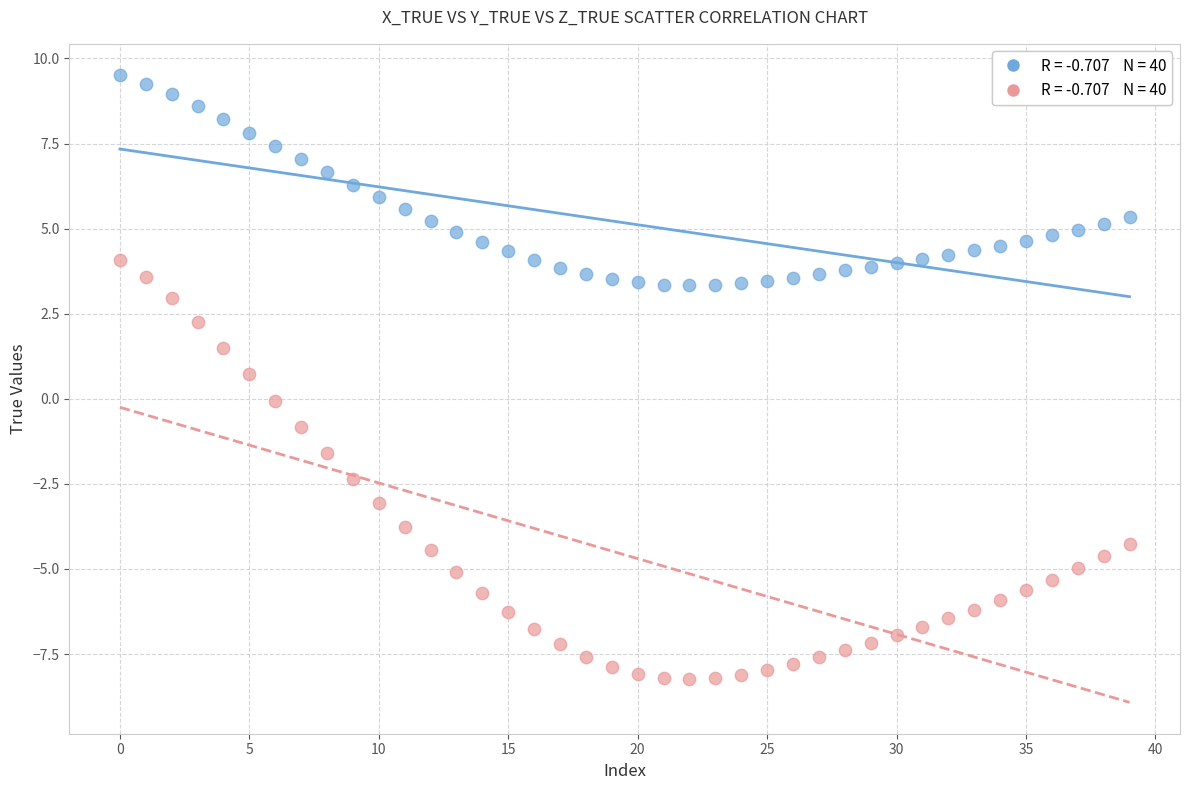

Across all data points, what is the range of Y values (max minus min)?

17.8